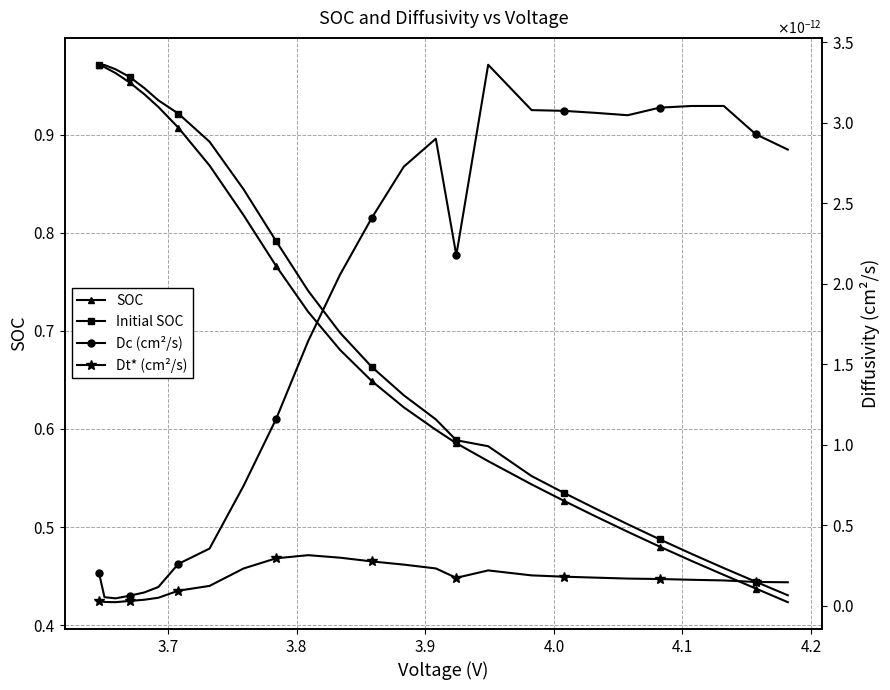

Is the value of SOC at 25 greater than the value of Initial SOC at 3.9?

No